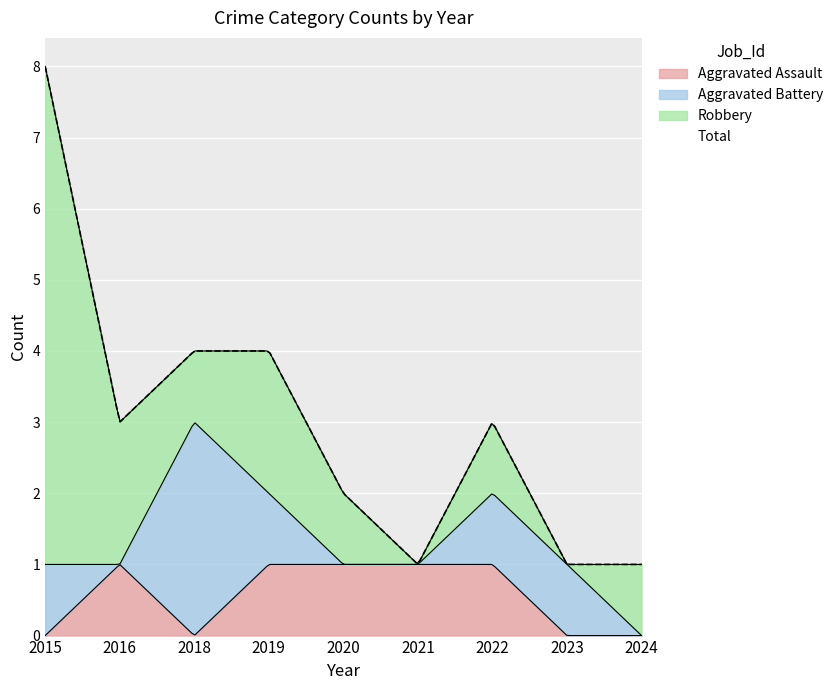

How many values in Aggravated Assault are above zero?

5